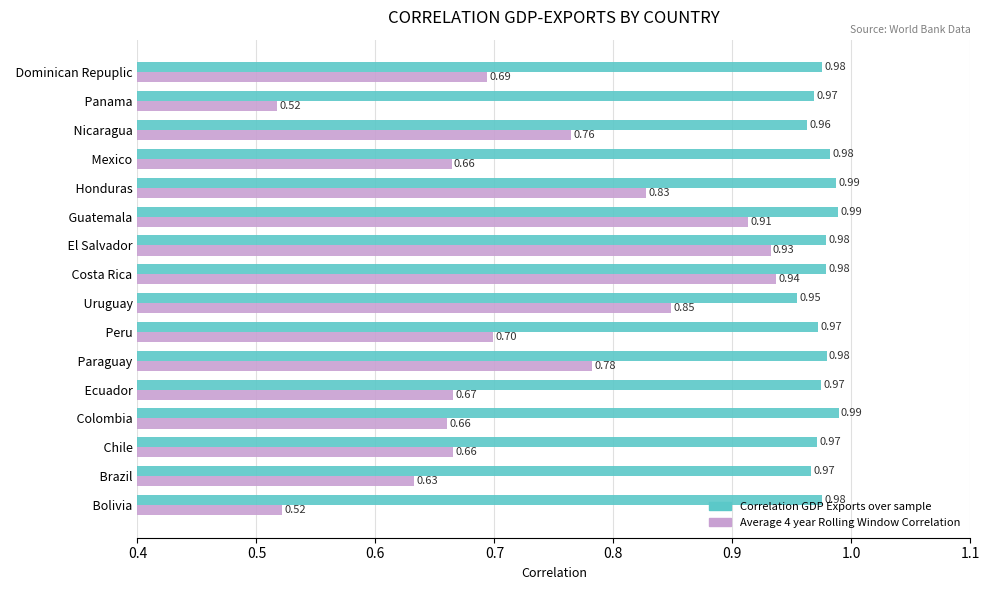

At how many categories does at least one series exceed 0?

16